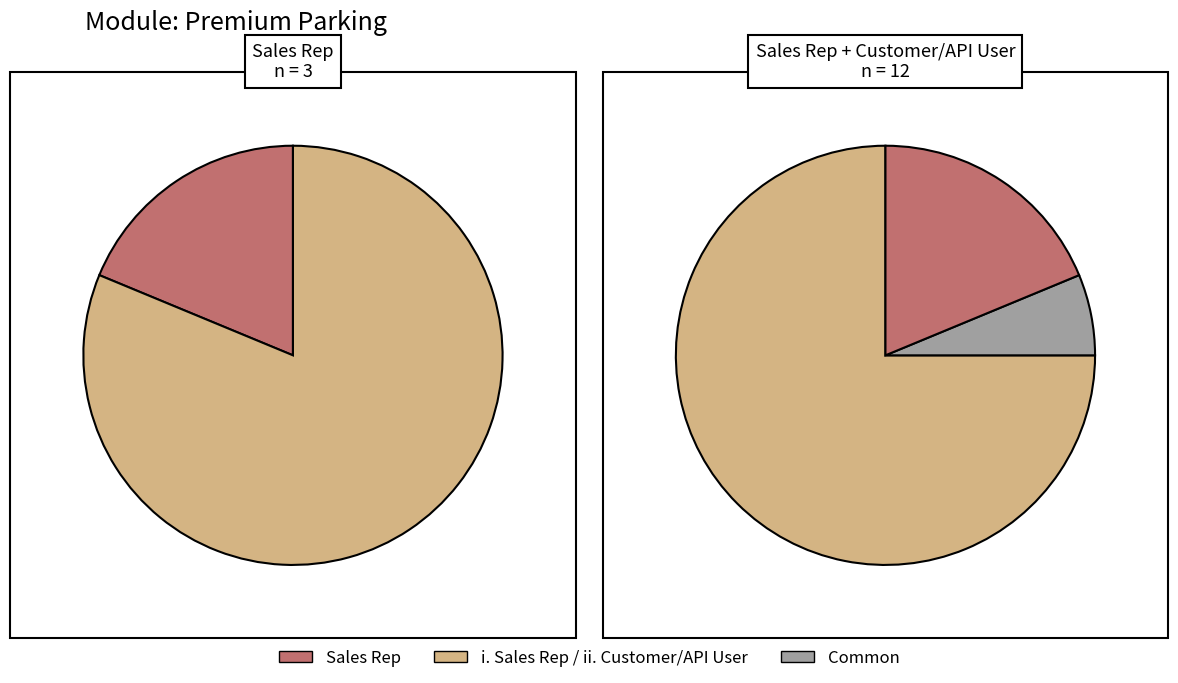

Is there a majority slice in this chart?

Yes